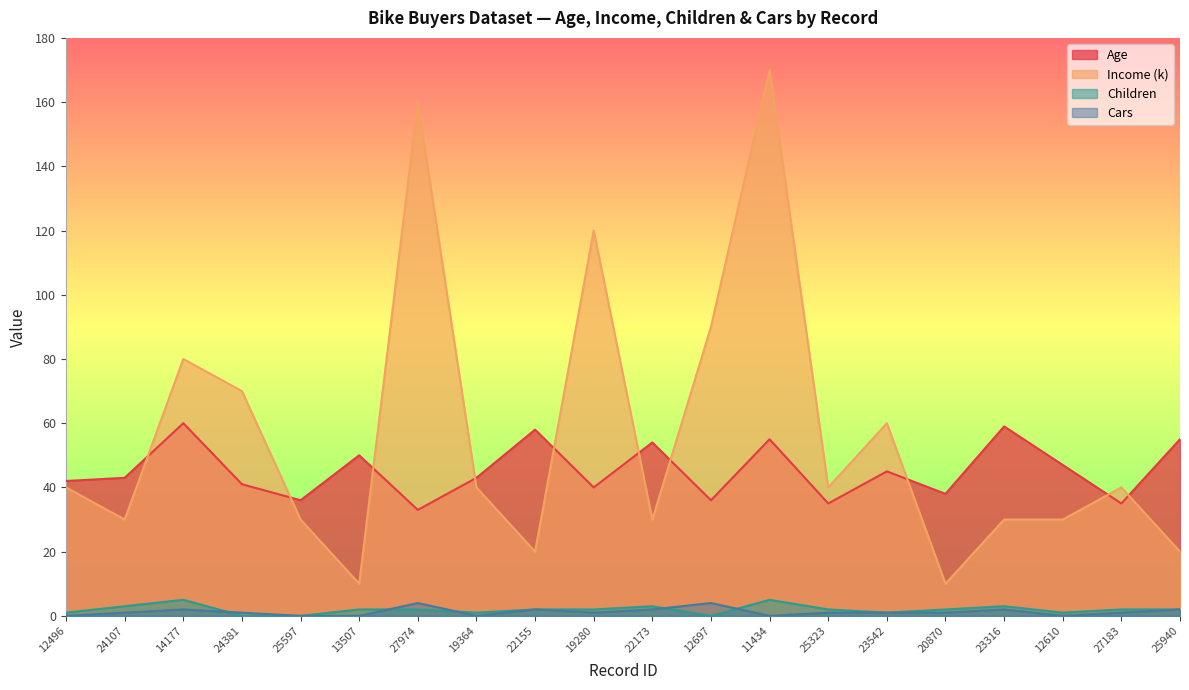

What is the sum of all Cars values?

25